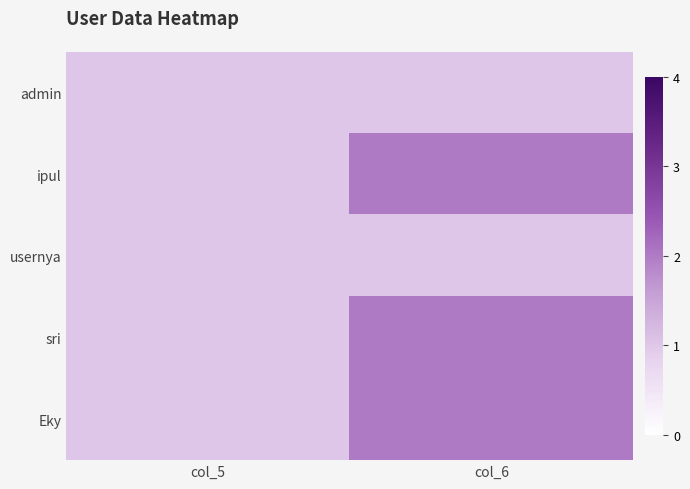

Which series changed the most between col_5 and col_6?

ipul